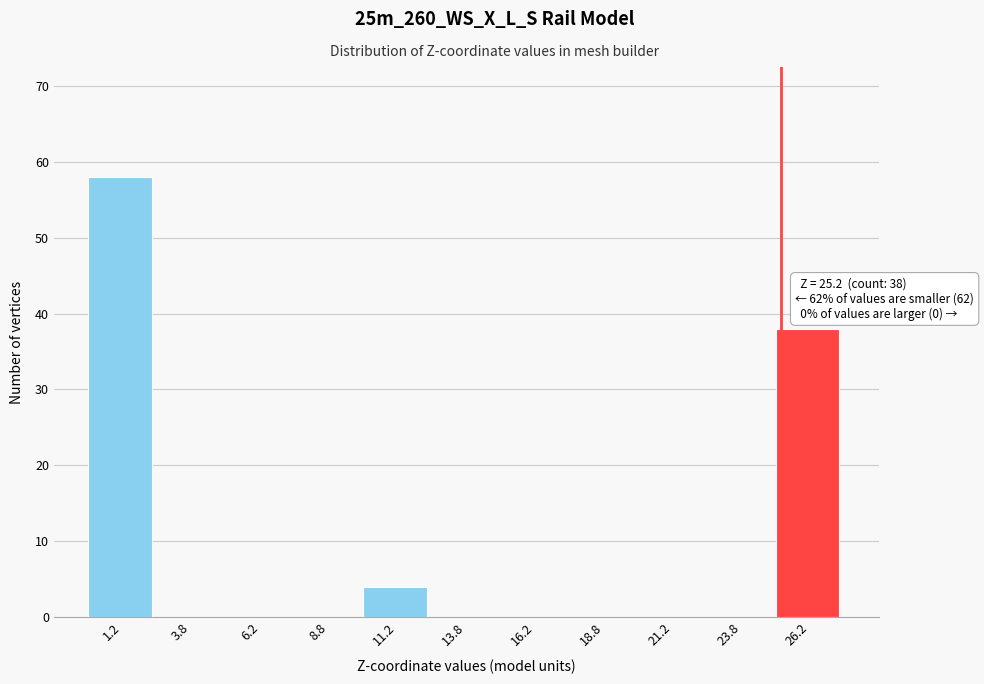

Which range on the x-axis has the tallest bar?

0.0 to 2.5